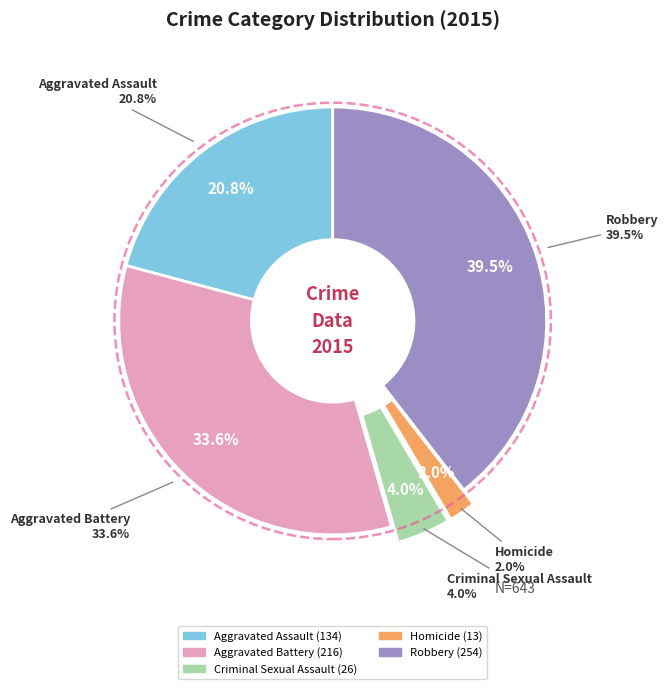

Is it true that Criminal Sexual Assault is 15% of the pie?

False